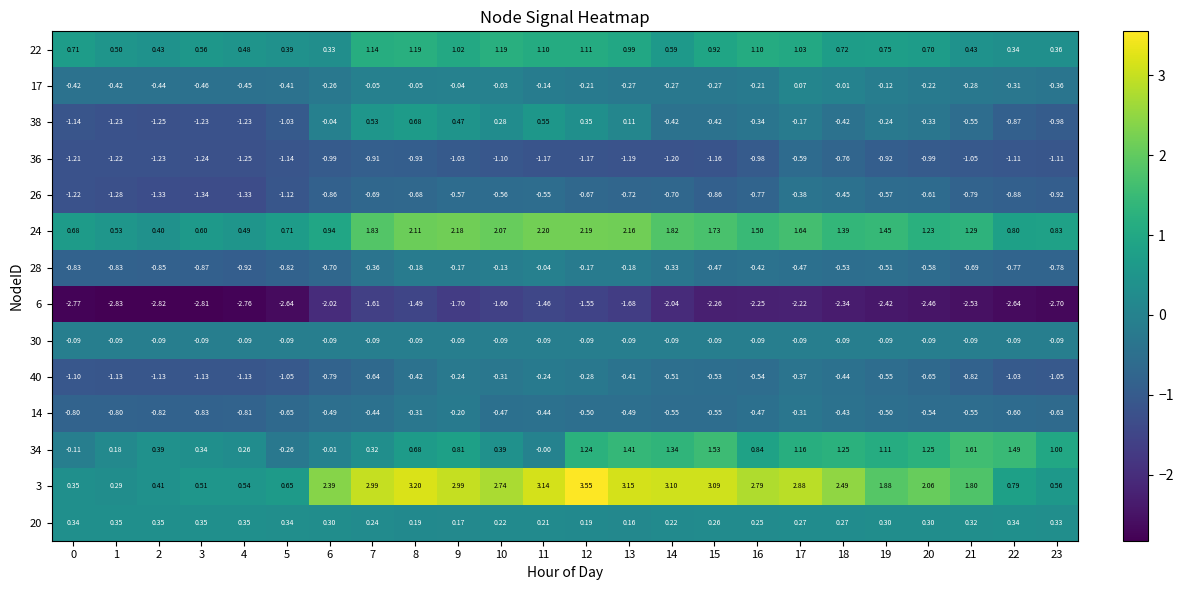

Is the value of 3 at 1 greater than the value of 14 at 12?

Yes